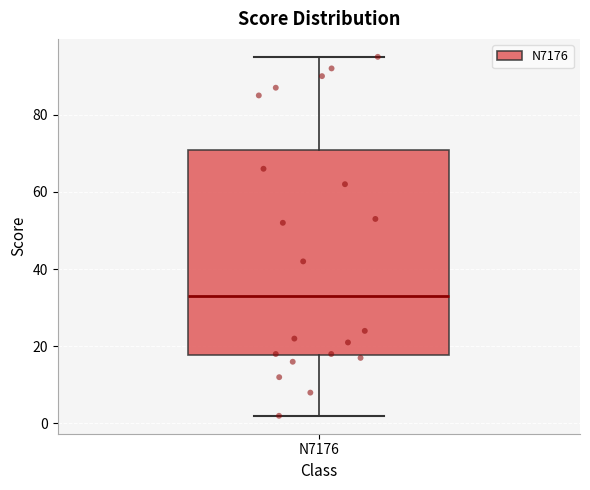

Where is the lower edge of the box for N7176 on the y-axis? The values are not printed on the chart, so give them approximately, as read against the axis.

18